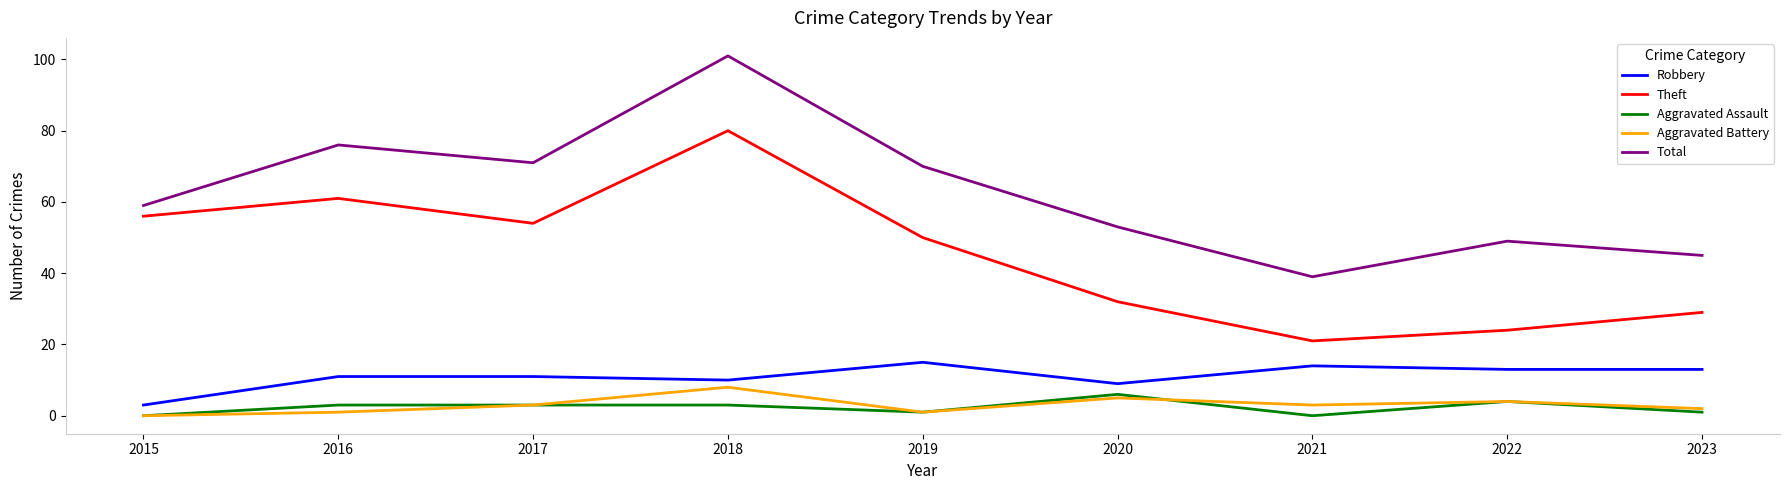

How many values in the Aggravated Assault series are below 3?

4